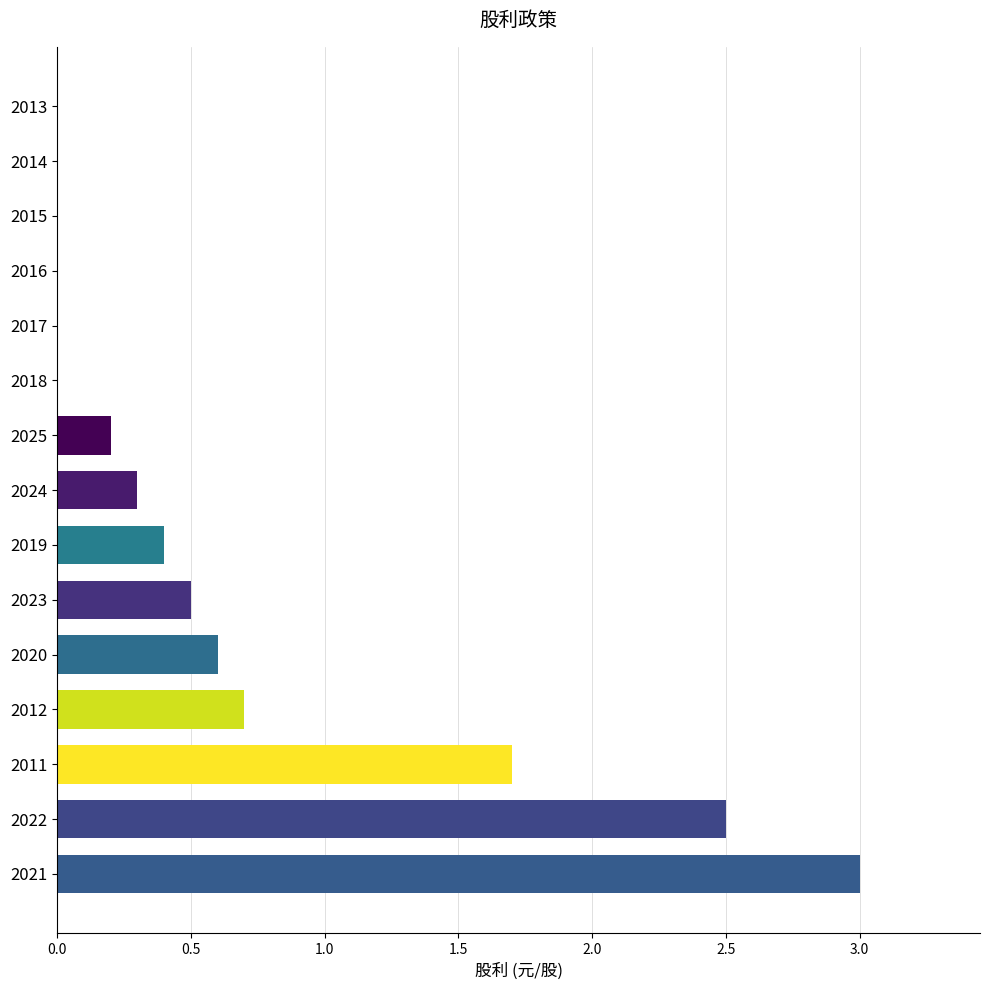

Reading top to bottom, extract all data points from this chart.

2013=0.0	2014=0.0	2015=0.0	2016=0.0	2017=0.0	2018=0.0	2025=0.2	2024=0.3	2019=0.4	2023=0.5	2020=0.6	2012=0.7	2011=1.7	2022=2.5	2021=3.0